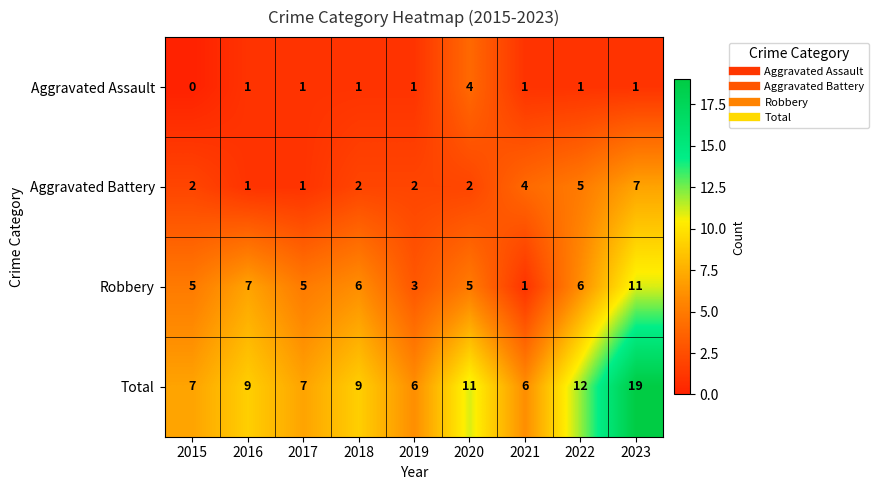

True or false: Total has a value of 4 at 2016.

False